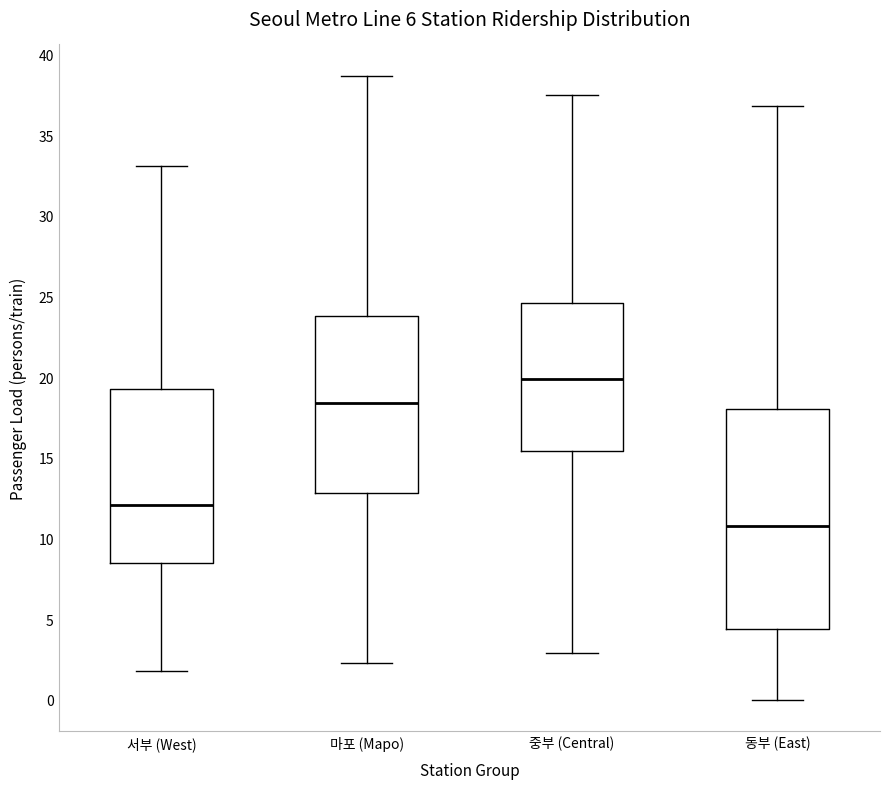

Which box is the tallest, from its lower edge to its upper edge?

동부 (East)